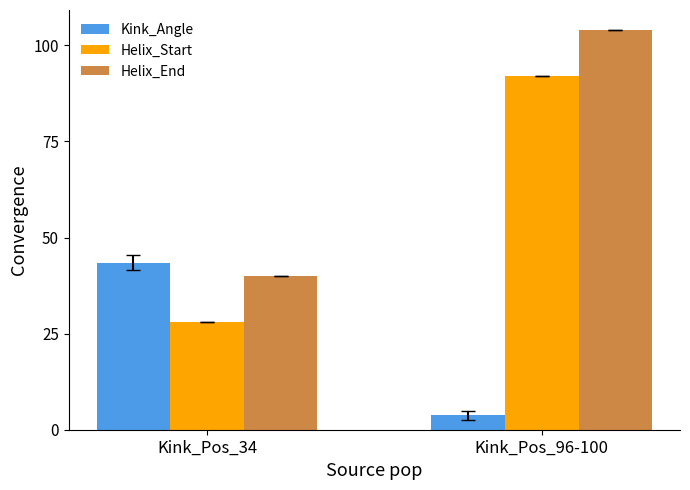

List the labels in order of Helix_Start value, smallest first.

Kink_Pos_34, Kink_Pos_96-100